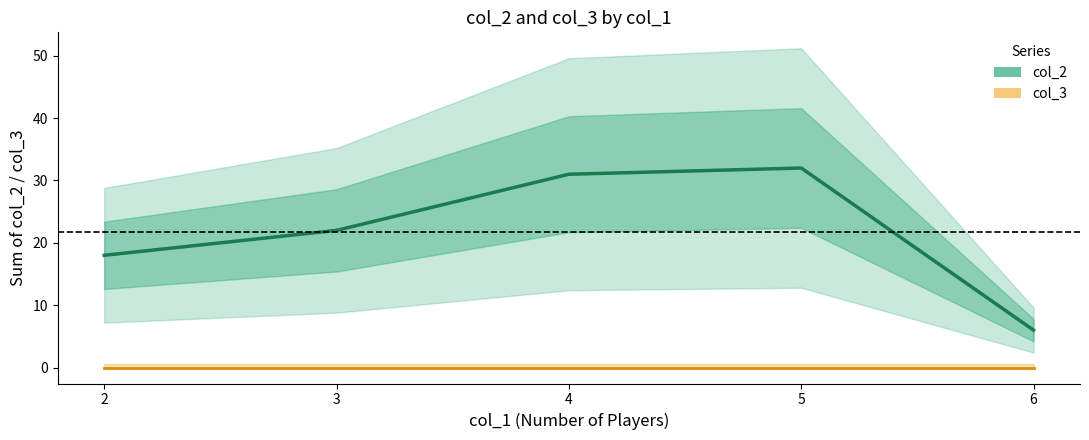

Between 5 and 4, which is larger?

5